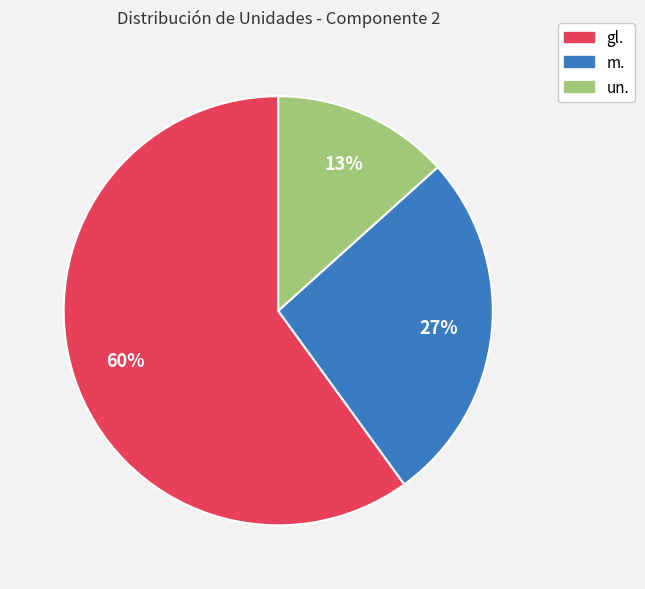

How many segments does this pie chart have?

3